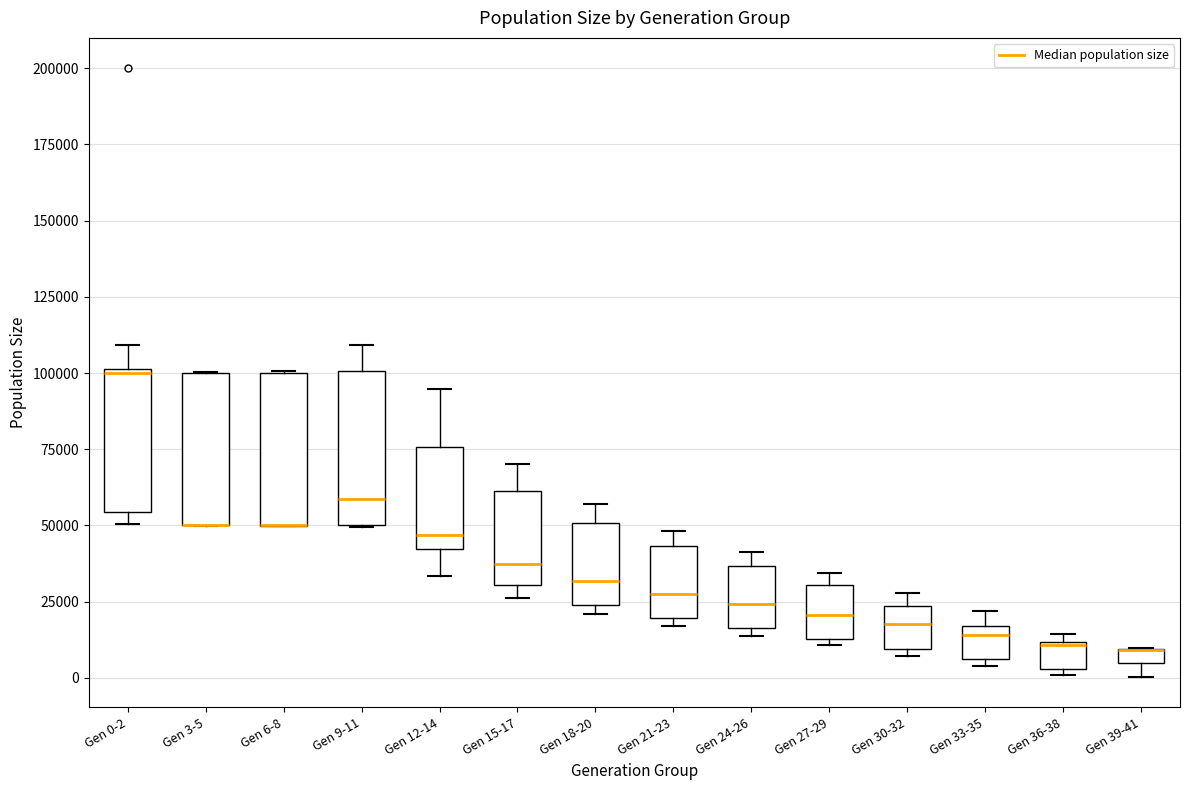

Where is the lower edge of the box for Gen 36-38 on the y-axis? The values are not printed on the chart, so give them approximately, as read against the axis.

5000